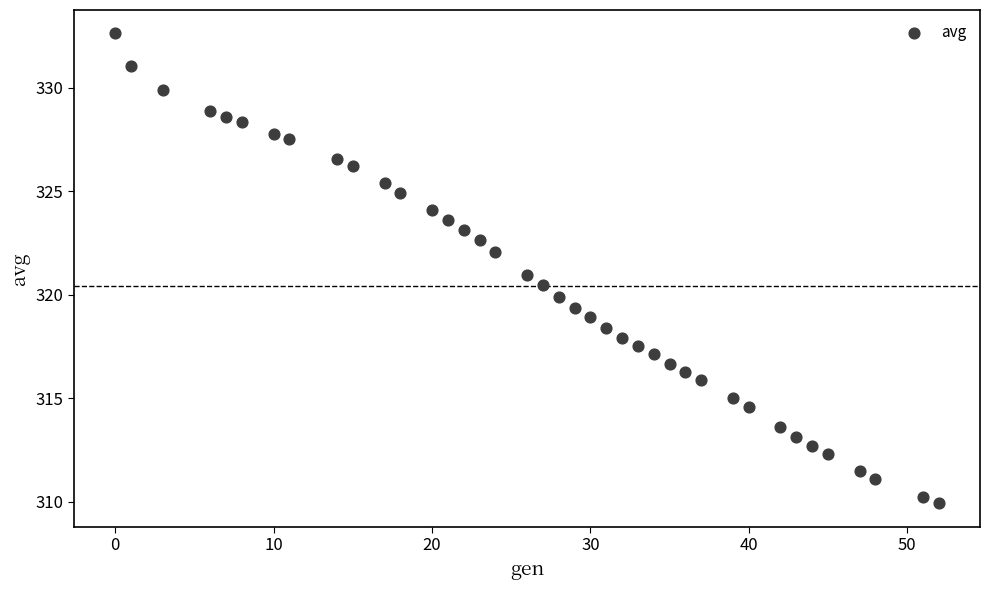

What is the range of Y values (max minus min)?

22.7